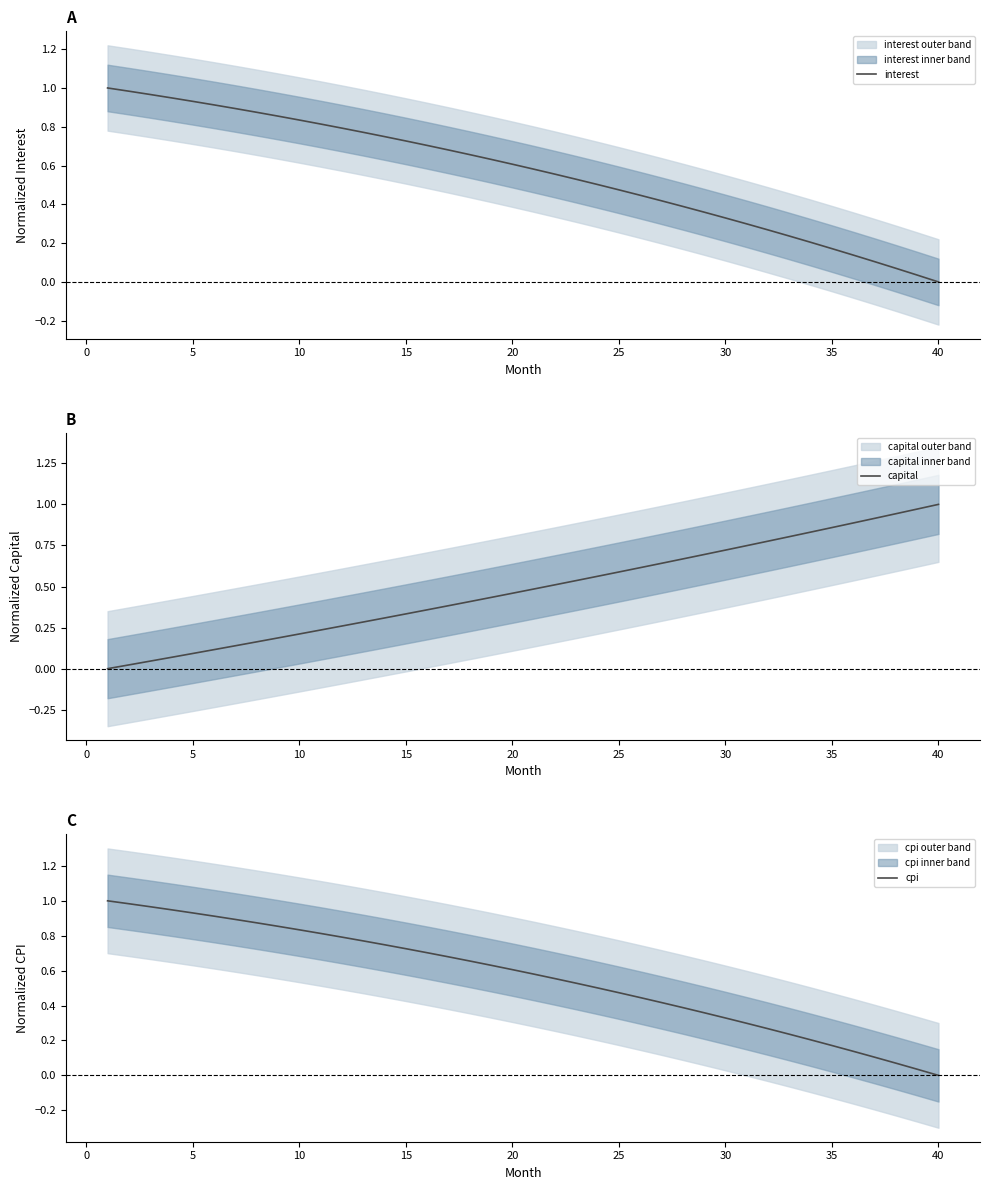

True or false: capital has more than 0 points higher than both neighbors.

False